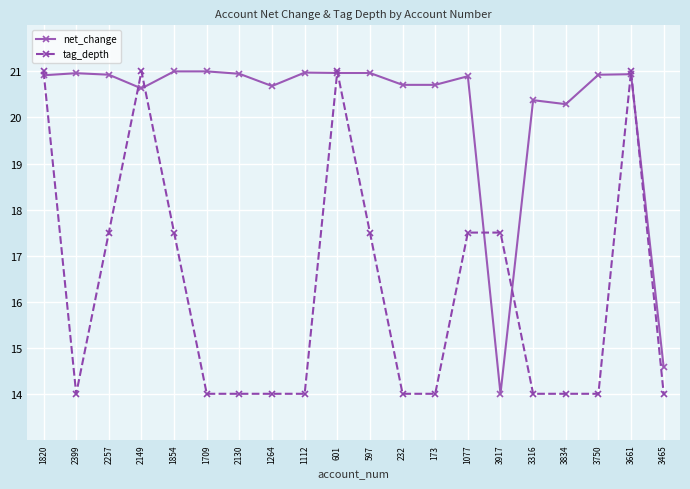

The tag_depth series shows 21.0 at 3661. True or false?

True